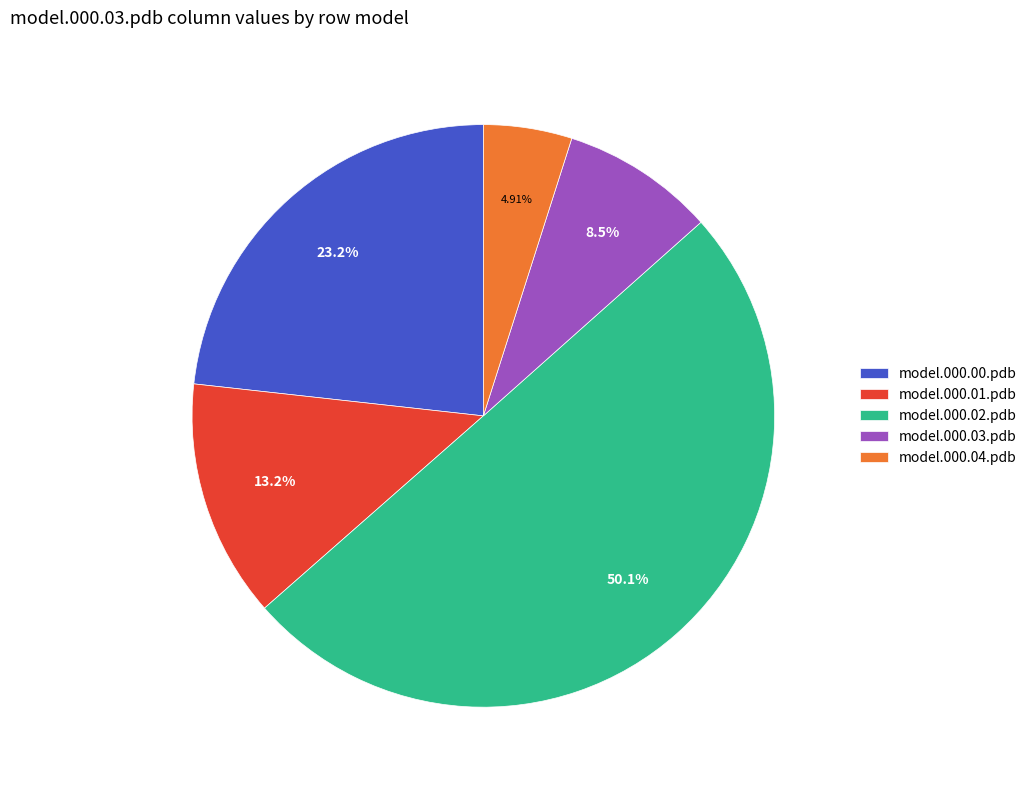

What percentage do model.000.04.pdb and model.000.00.pdb together represent?

28.2%